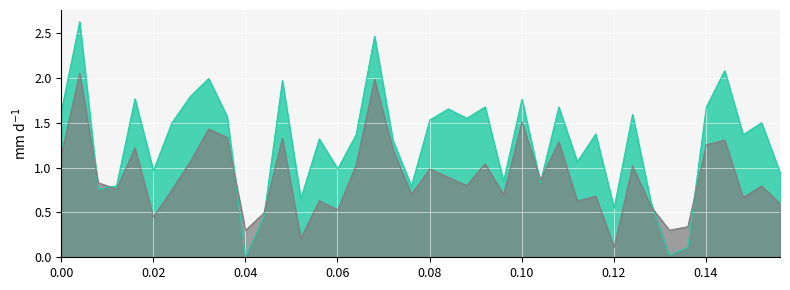

What is the greatest value displayed?

2.6